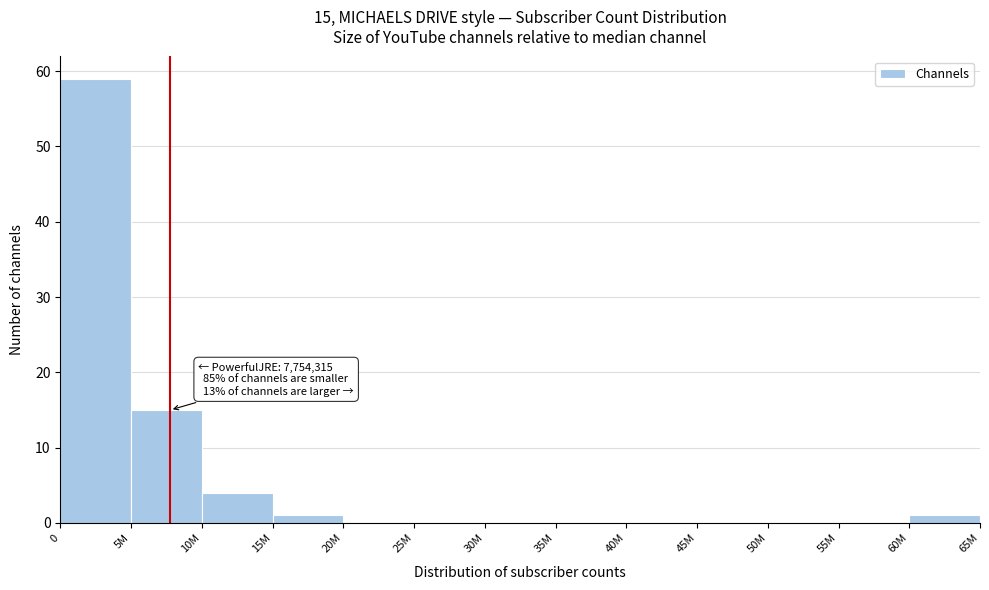

Reading left to right, what are all the values shown in this chart?

0=59	5M=15	10M=4	15M=1	20M=0	25M=0	30M=0	35M=0	40M=0	45M=0	50M=0	55M=0	60M=1